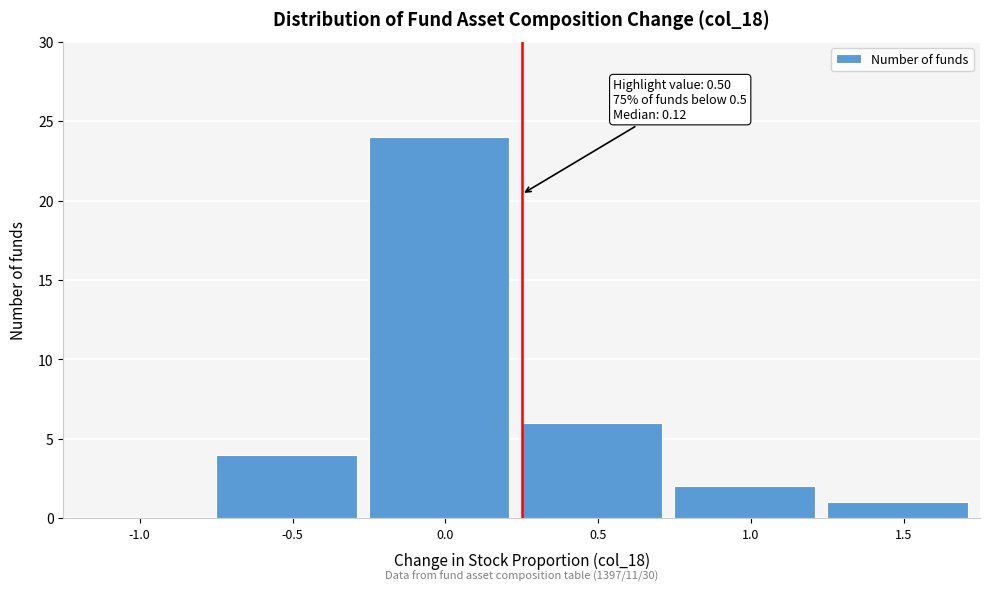

Reading left to right, extract all data points from this chart.

-1.0=0	-0.5=4	0.0=24	0.5=6	1.0=2	1.5=1